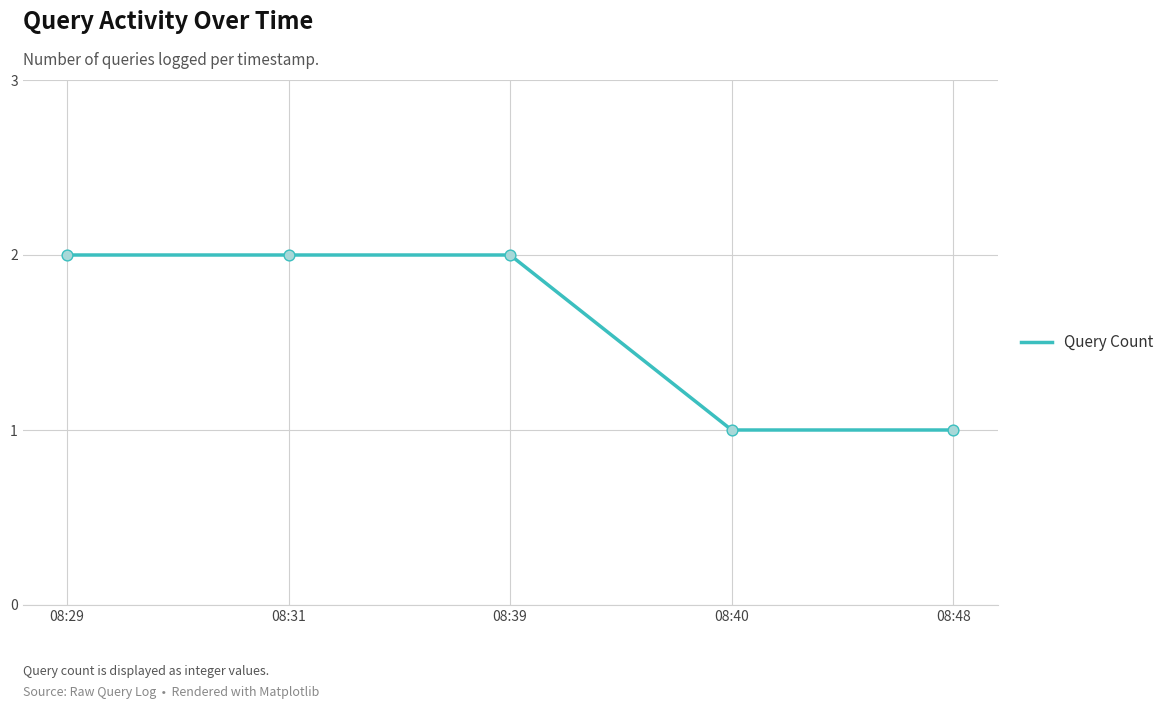

Which has a higher value, 08:40 or 08:39?

08:39